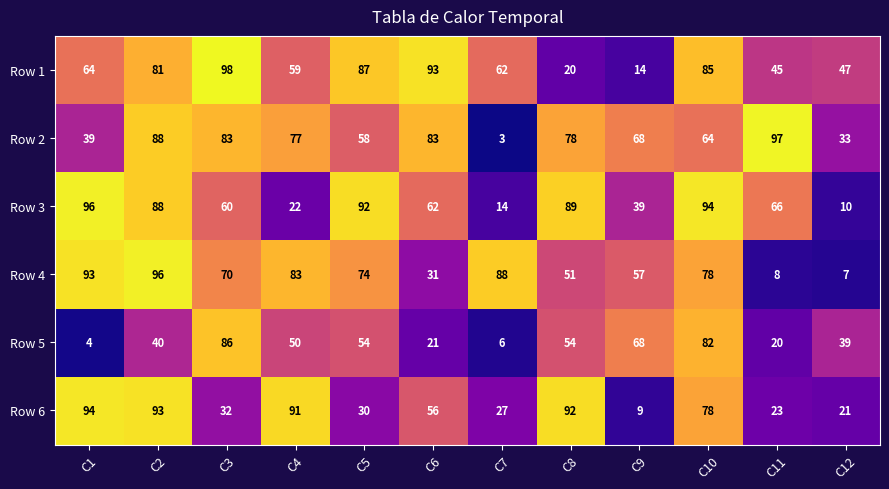

Which series has the widest spread of values?

Row 2